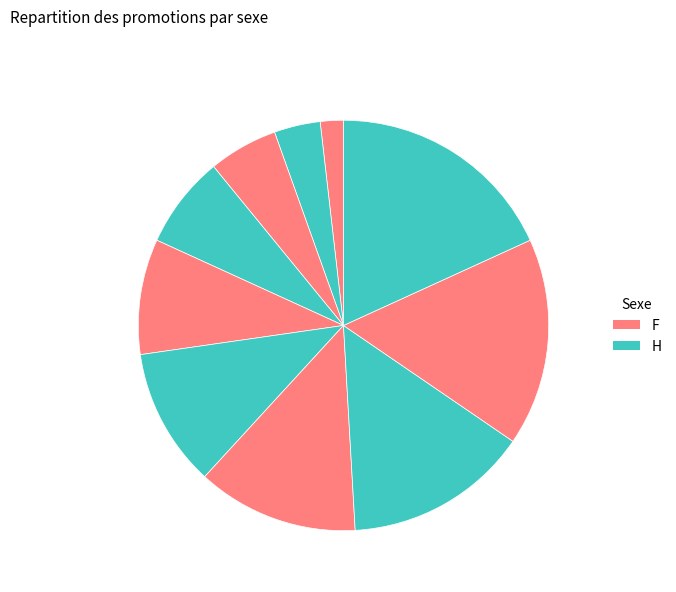

Count the number of slices in the pie.

10